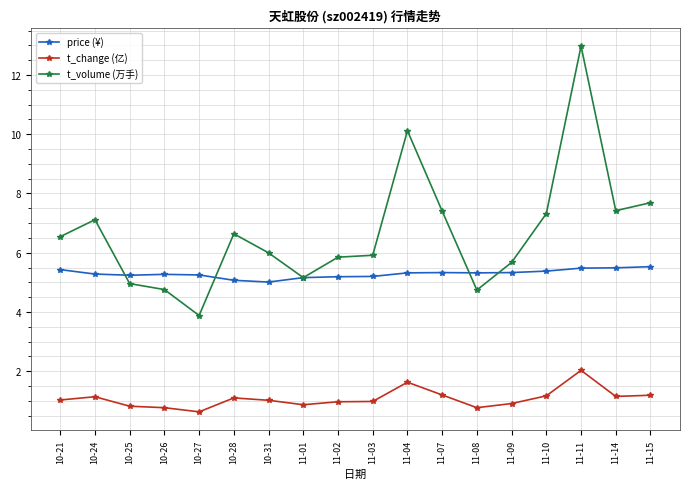

What is the maximum value shown in the chart?

13.0